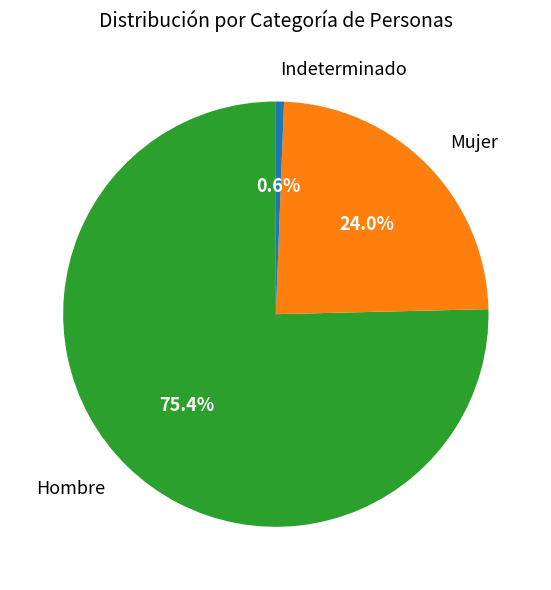

Does any single category account for the majority?

Yes